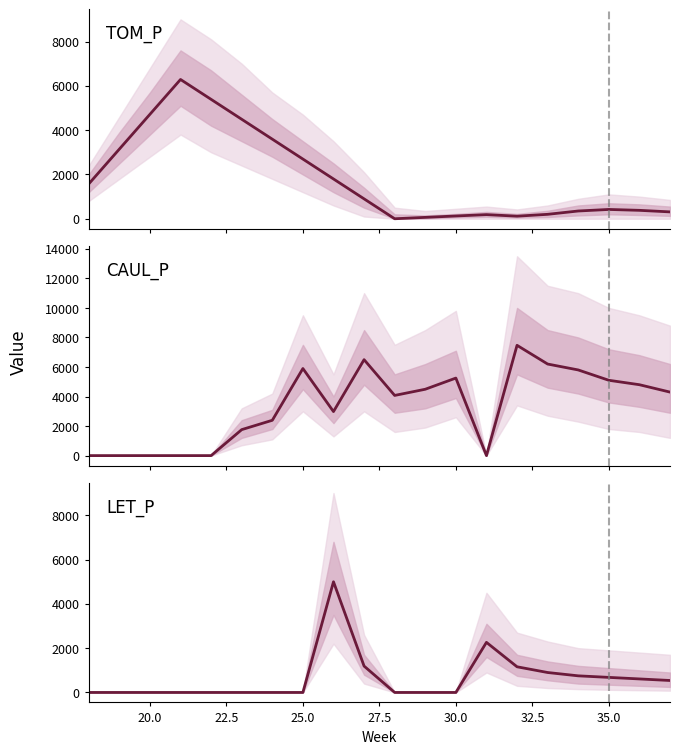

How many times do CAUL_P and LET_P cross each other?

4